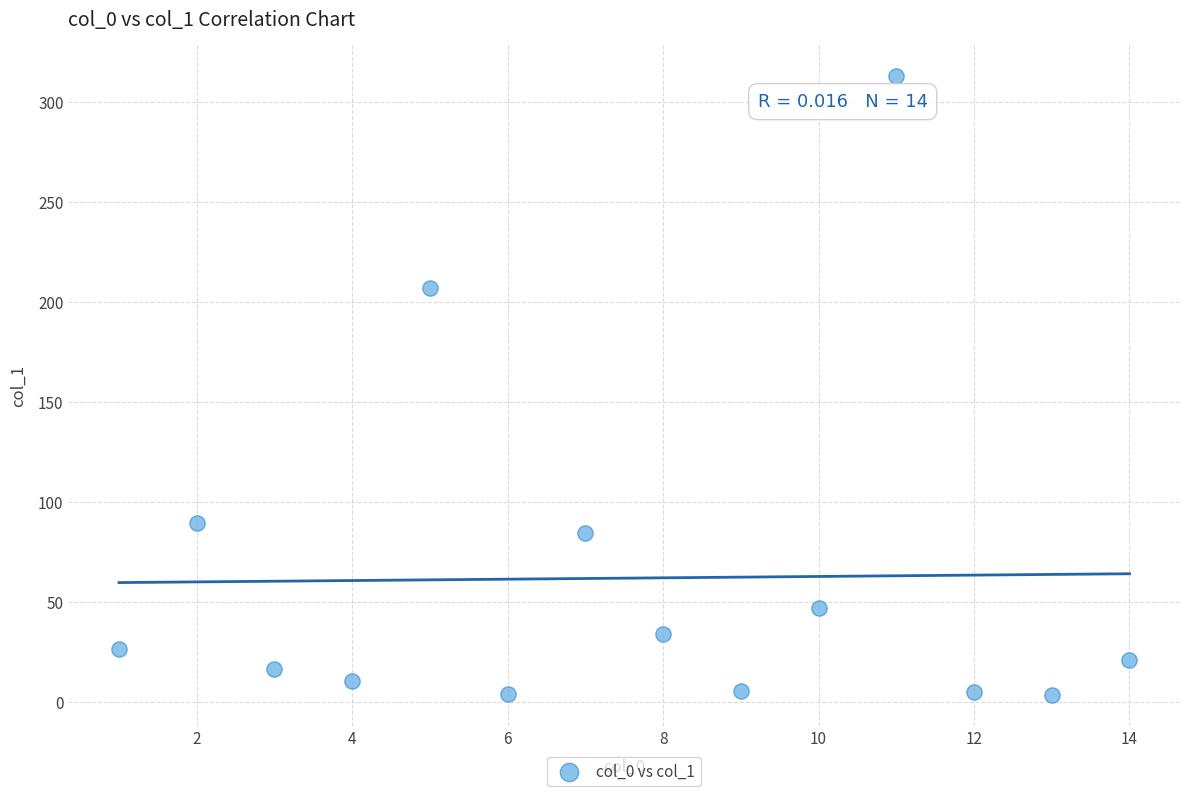

What is the range of X values (max minus min)?

13.0